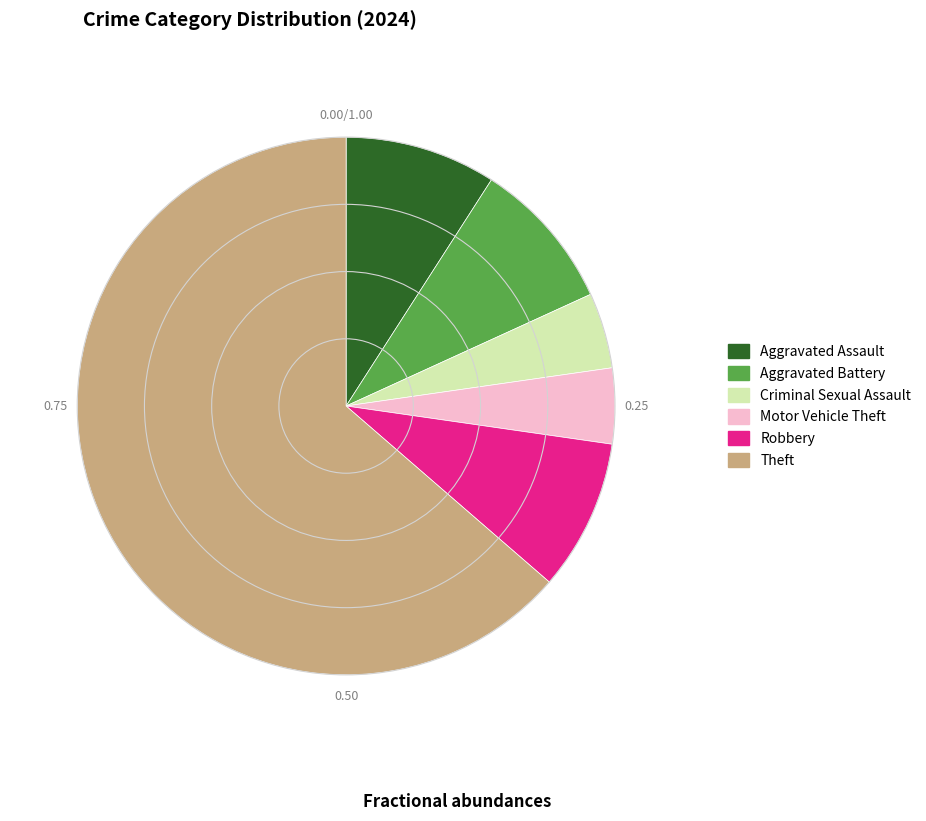

Is there any slice that represents more than half of the pie?

Yes